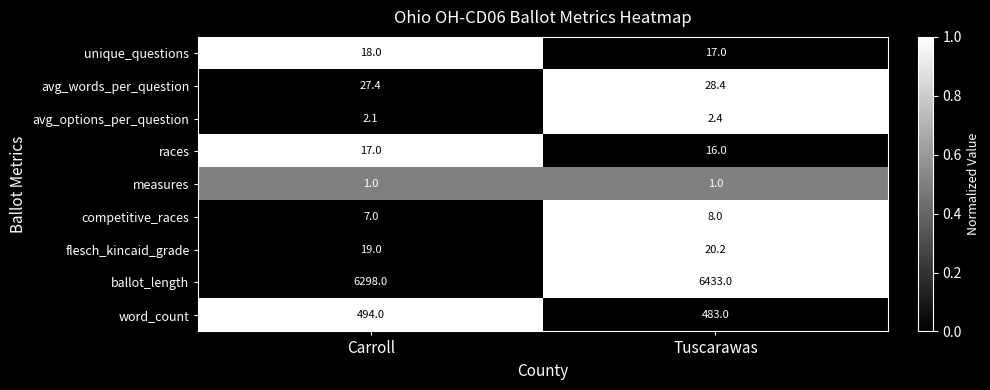

What value does the word_count series have at Carroll?

494.0